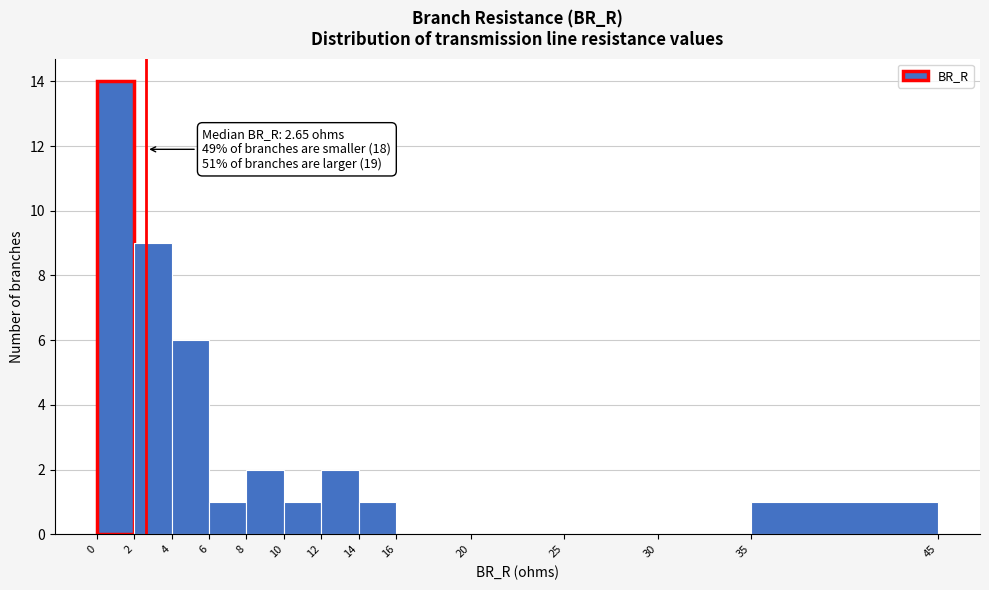

Which range on the x-axis has the tallest bar?

0 to 2